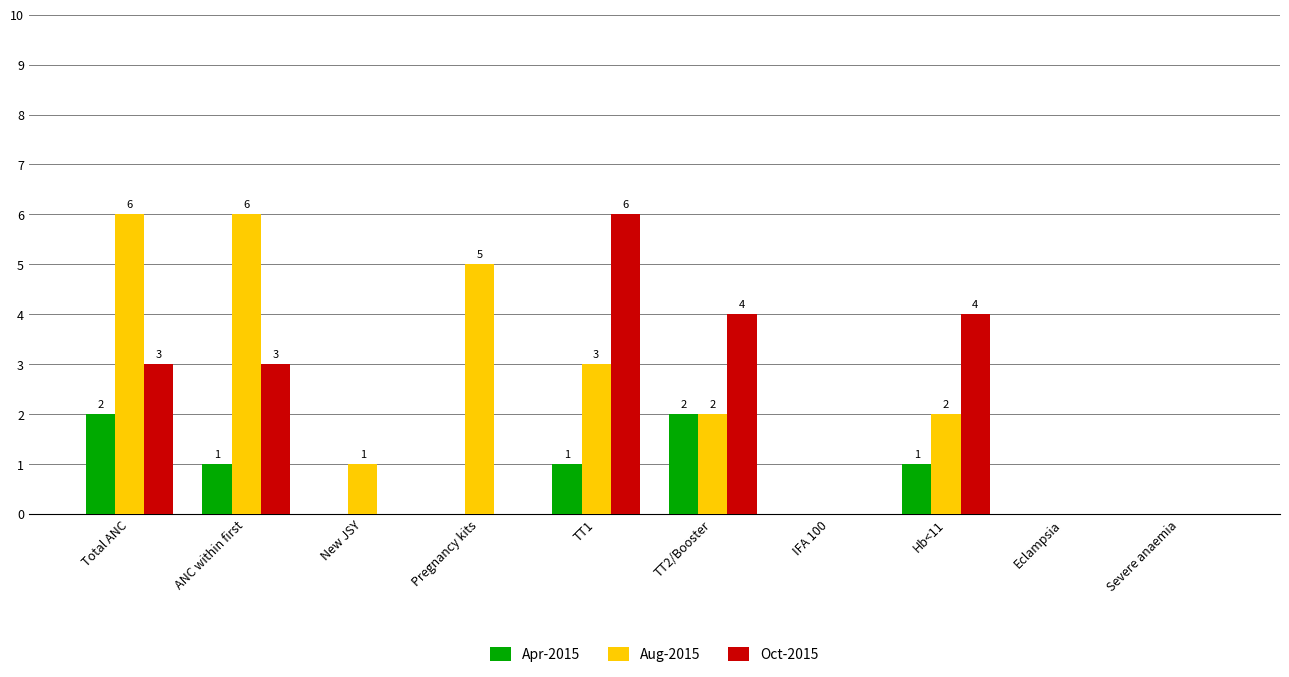

Which series changed the most between Pregnancy kits and TT1?

Oct-2015